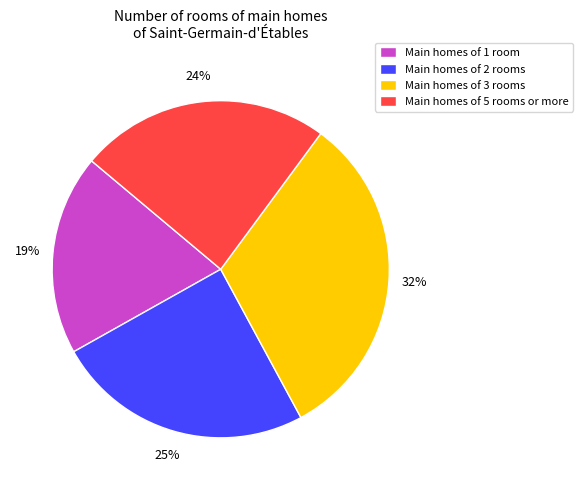

Count the number of slices in the pie.

4